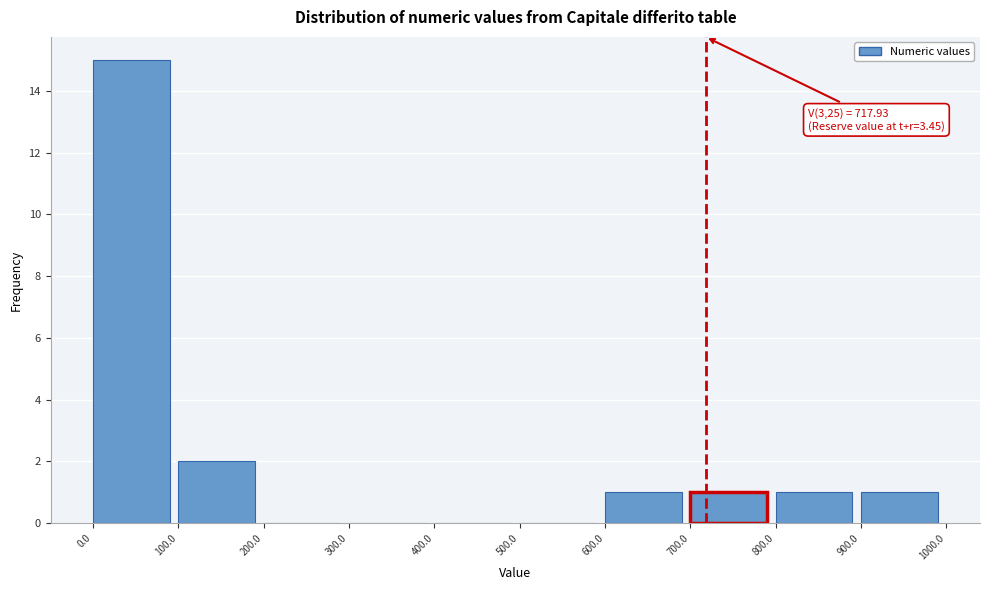

Which range on the x-axis has the tallest bar?

0.0 to 100.0